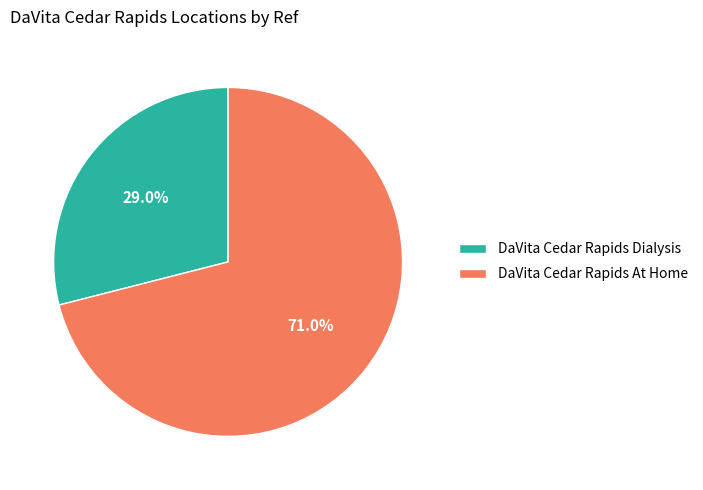

To the nearest percent, what is the difference between the DaVita Cedar Rapids Dialysis and DaVita Cedar Rapids At Home slice percentages?

42%